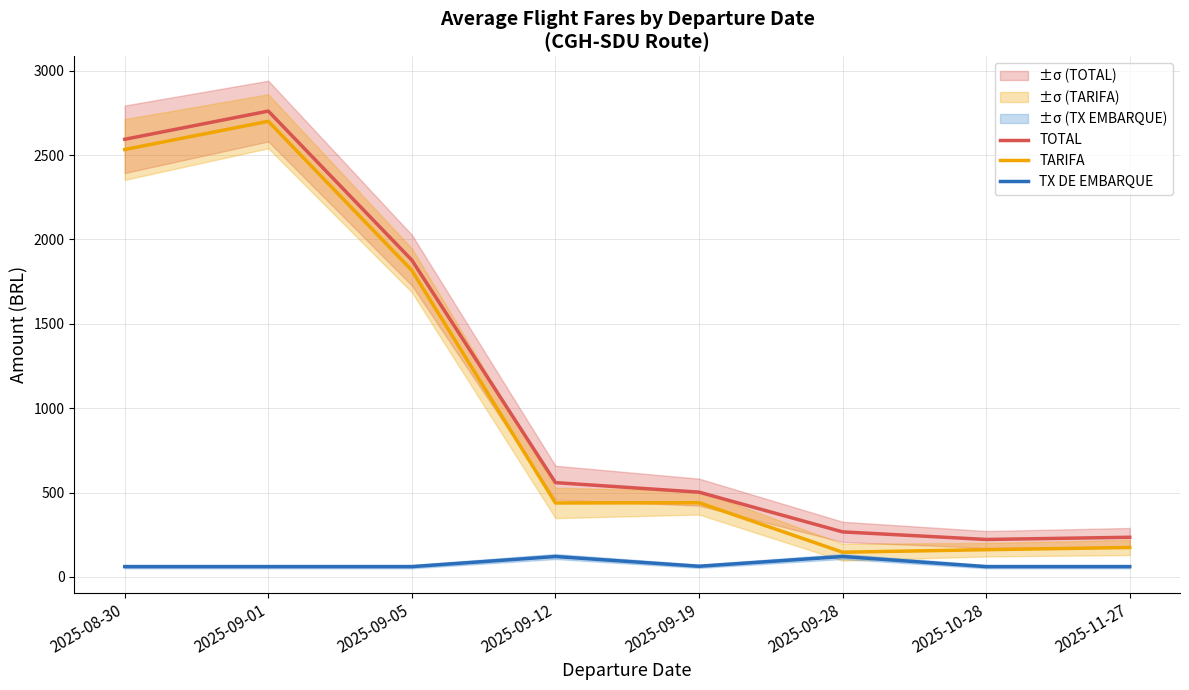

Reading left to right, extract all data points from this chart.

TOTAL: 2593.9	2761.1	1877.3	558.5	502.0	266.5	221.6	234.7
TARIFA: 2533.3	2700.5	1816.7	438.0	439.3	146.0	161.0	174.0
TX DE EMBARQUE: 60.6	60.6	60.6	120.5	62.7	120.5	60.6	60.6